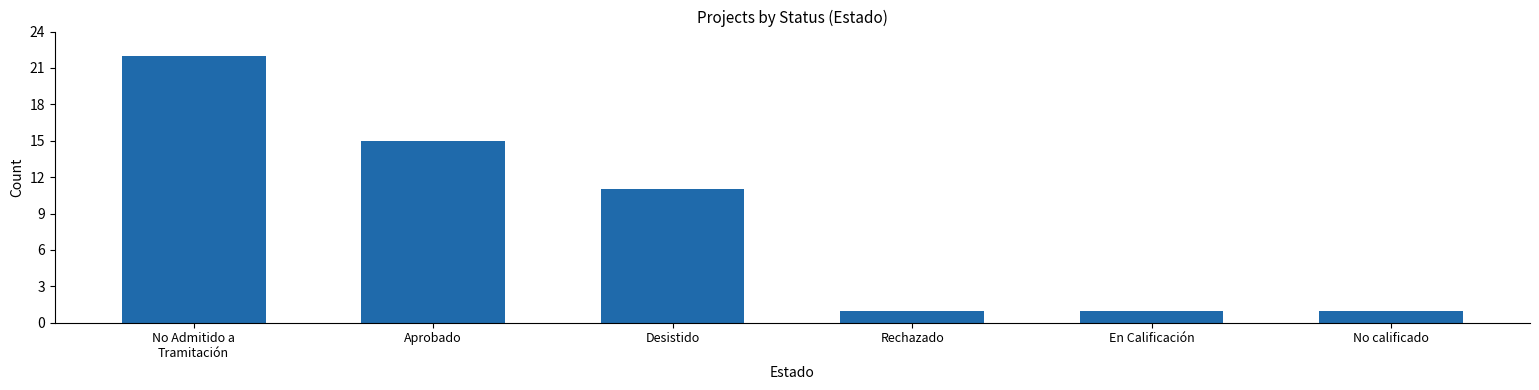

The value at No Admitido a
Tramitación is 22. True or false?

True